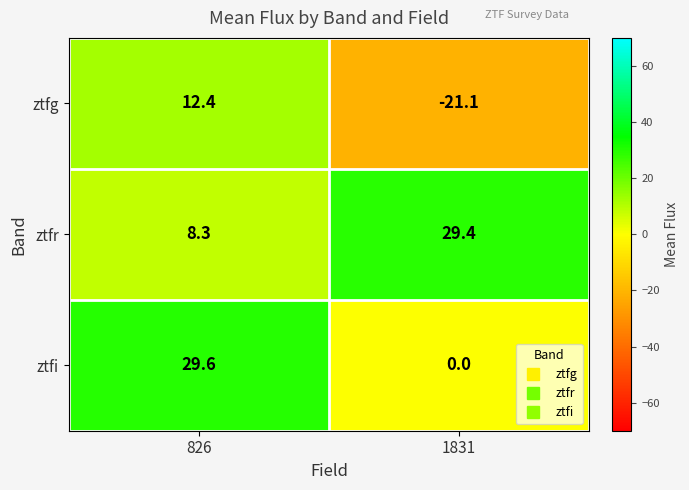

Which series has the largest total across all categories?

ztfr